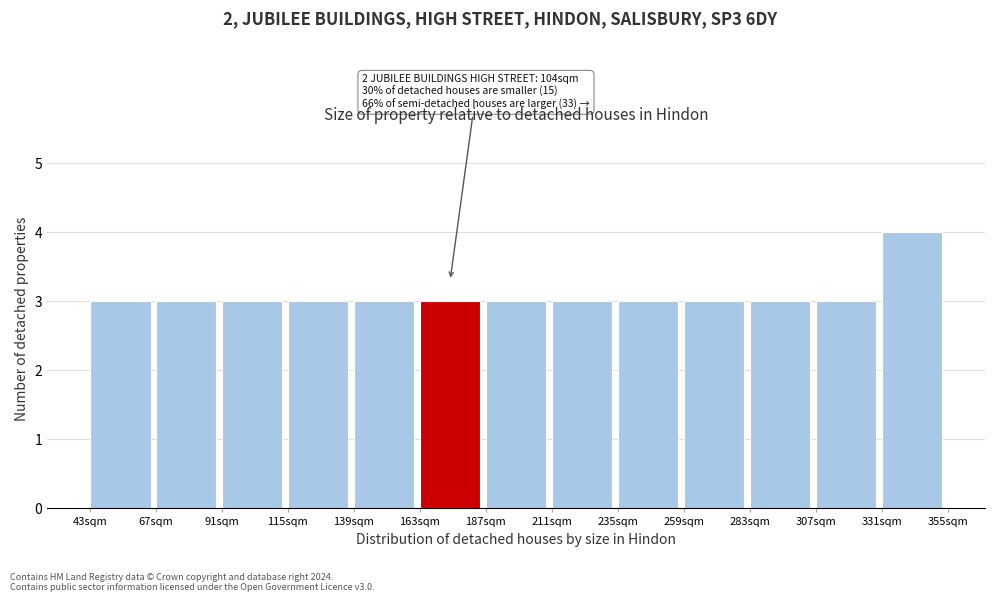

Reading left to right, extract all data points from this chart.

43sqm=3	67sqm=3	91sqm=3	115sqm=3	139sqm=3	163sqm=3	187sqm=3	211sqm=3	235sqm=3	259sqm=3	283sqm=3	307sqm=3	331sqm=4